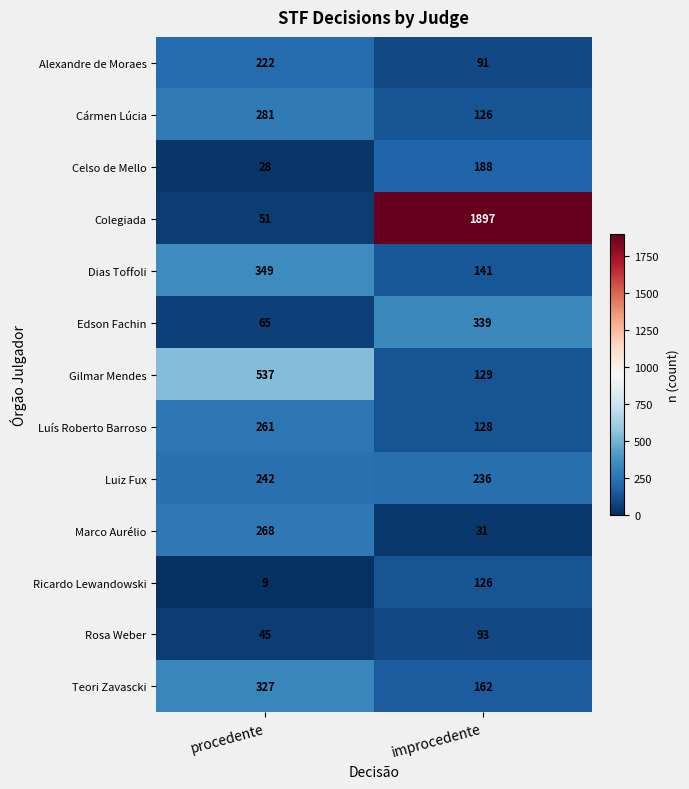

Which series has the widest spread of values?

Colegiada